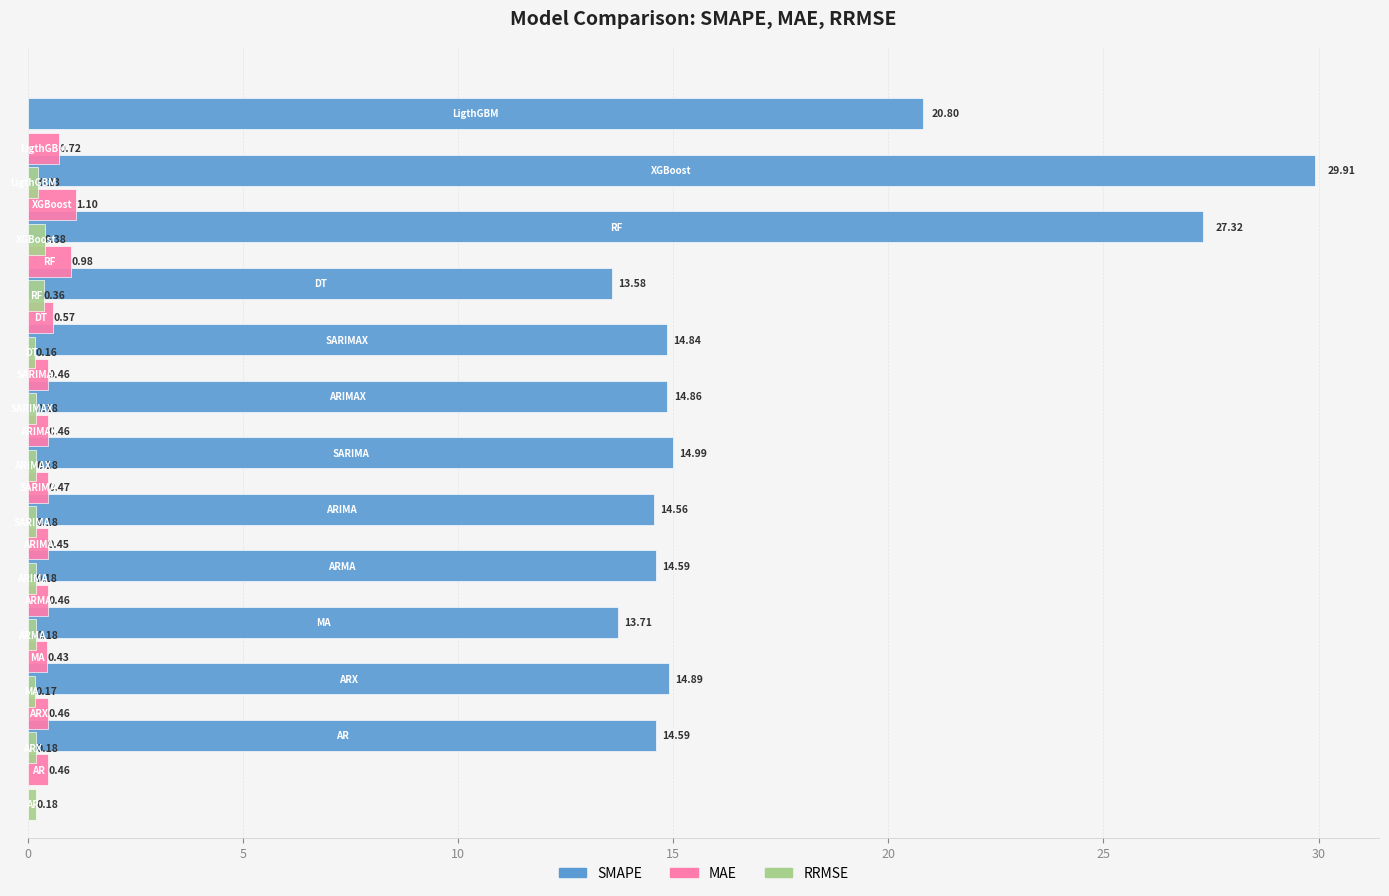

Is the value of RRMSE at 0 greater than the value of MAE at 10?

No